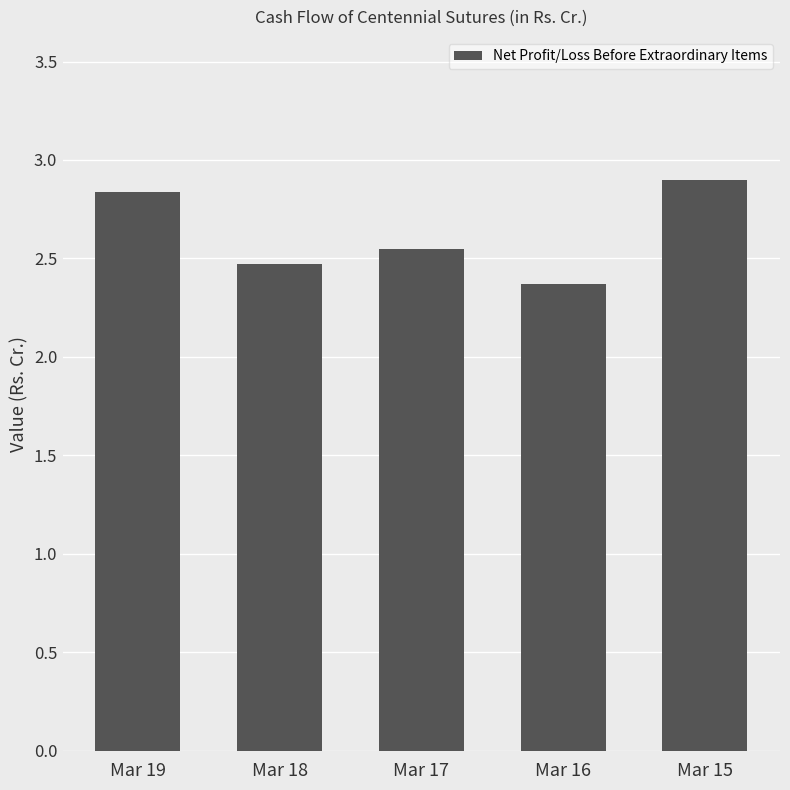

Which has a higher value, Mar 15 or Mar 16?

Mar 15